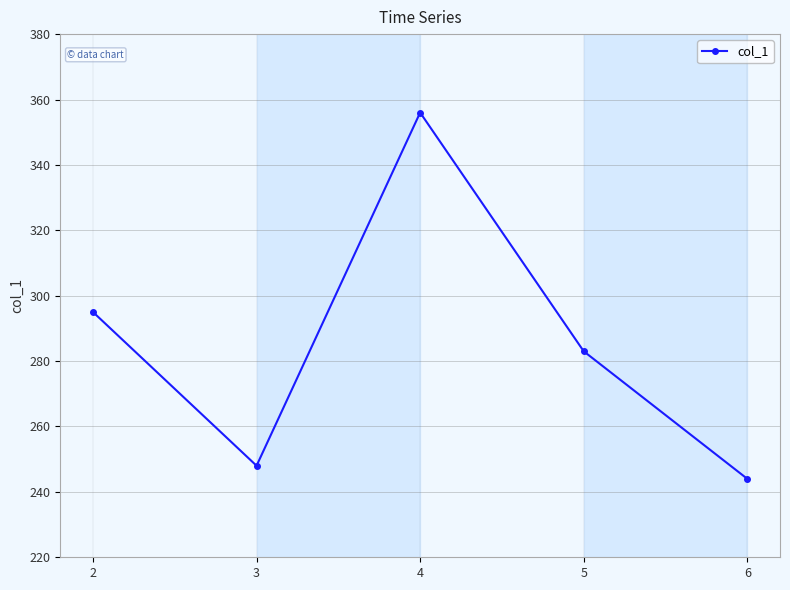

What is the value of the 1st point from the left?

295